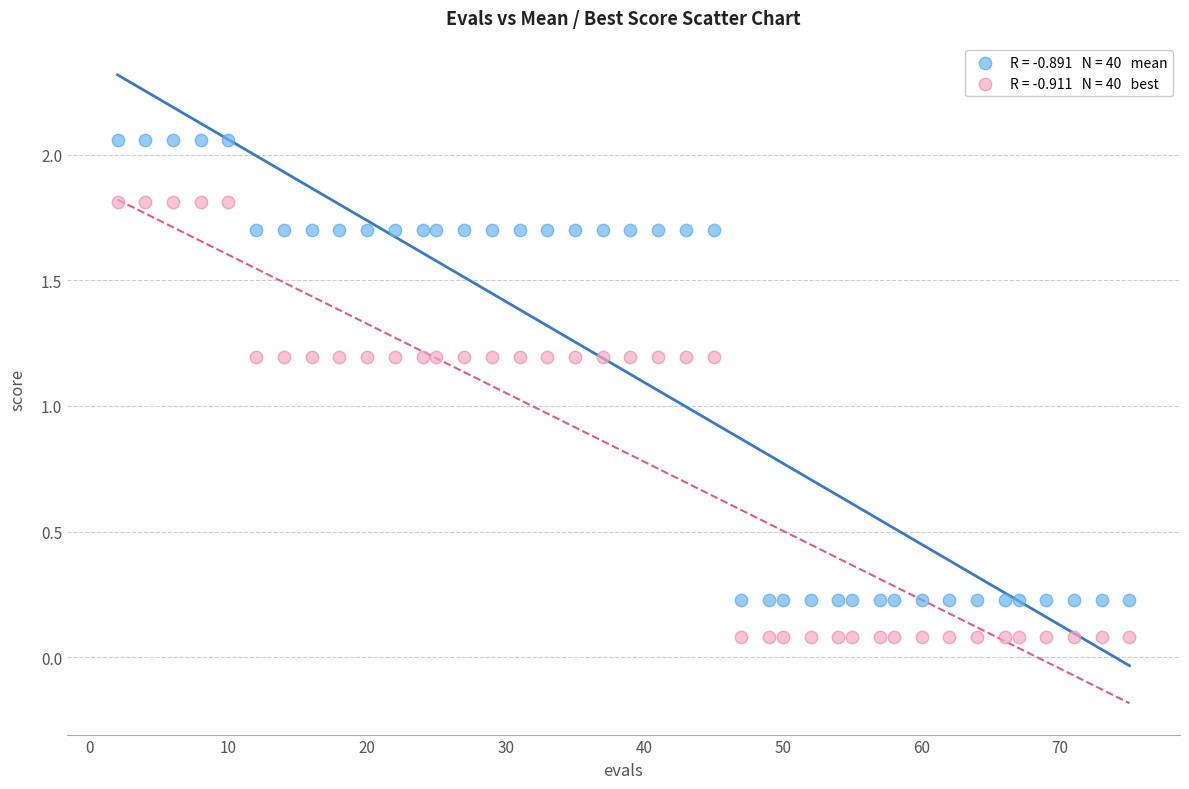

Across all data points, what is the range of Y values (max minus min)?

2.0